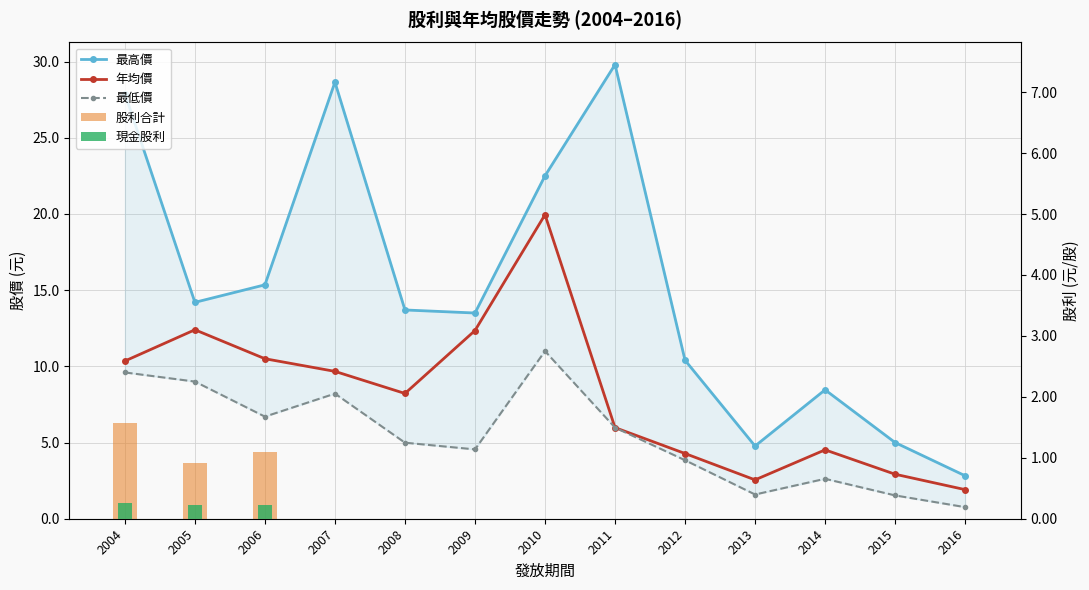

The value of 最高價 at 2011 is 29.8. True or false?

True